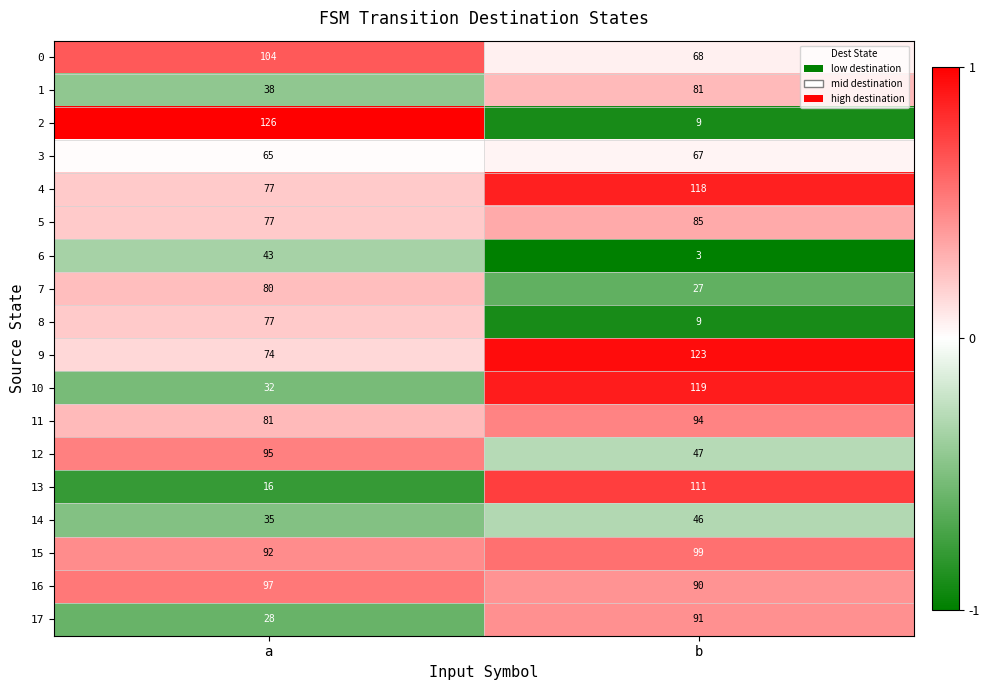

How many categories are shown in the chart?

2